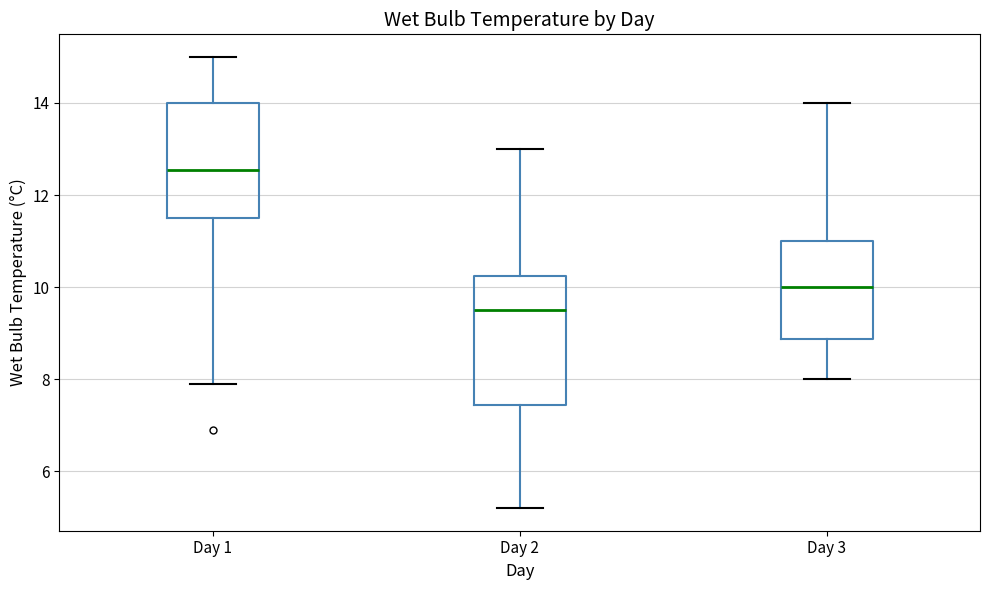

Reading left to right, transcribe this box plot: for each box, give where its median line is, the range the box spans, and where its two whiskers end, as read against the y-axis. The values are not printed on the chart, so give them approximately, as read against the axis.

Day 1: median 12.6, box 11.6 to 14.0, whiskers 8.0 to 15.0
Day 2: median 9.6, box 7.4 to 10.2, whiskers 5.2 to 13.0
Day 3: median 10.0, box 8.8 to 11.0, whiskers 8.0 to 14.0